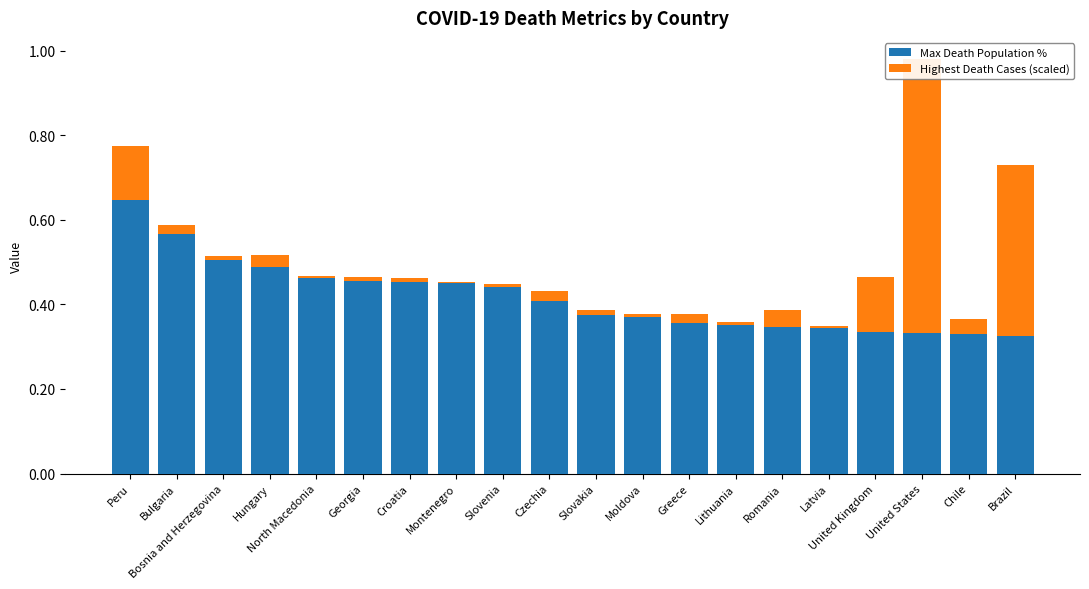

Is the value of Max Death Population % at Croatia greater than the value of Highest Death Cases (scaled) at United States?

No